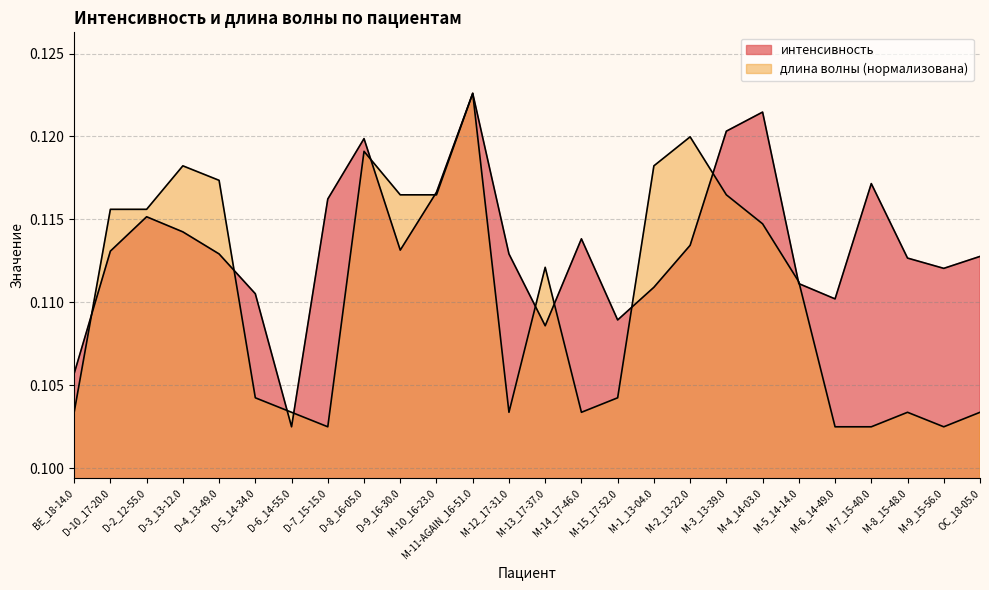

In длина волны, how many points are higher than both neighbors (excluding endpoints)?

6